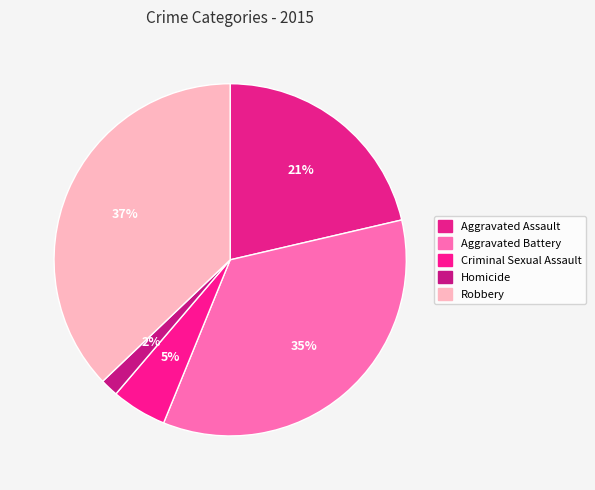

What percentage is the Criminal Sexual Assault slice, to the nearest percent?

5%